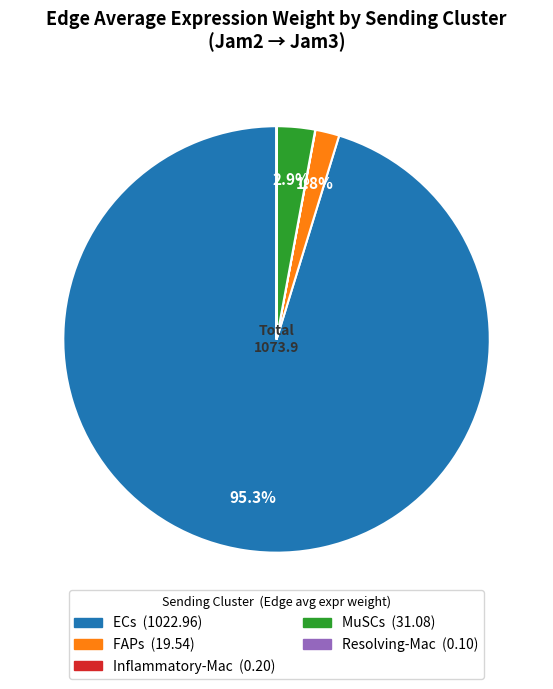

Combined, do ECs and FAPs account for over 50%?

Yes